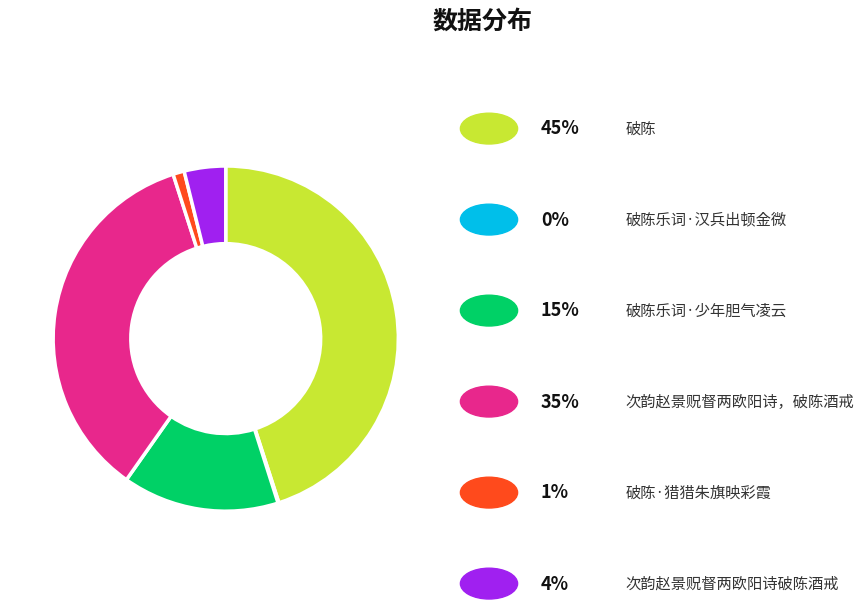

Is there any slice that represents more than half of the pie?

No